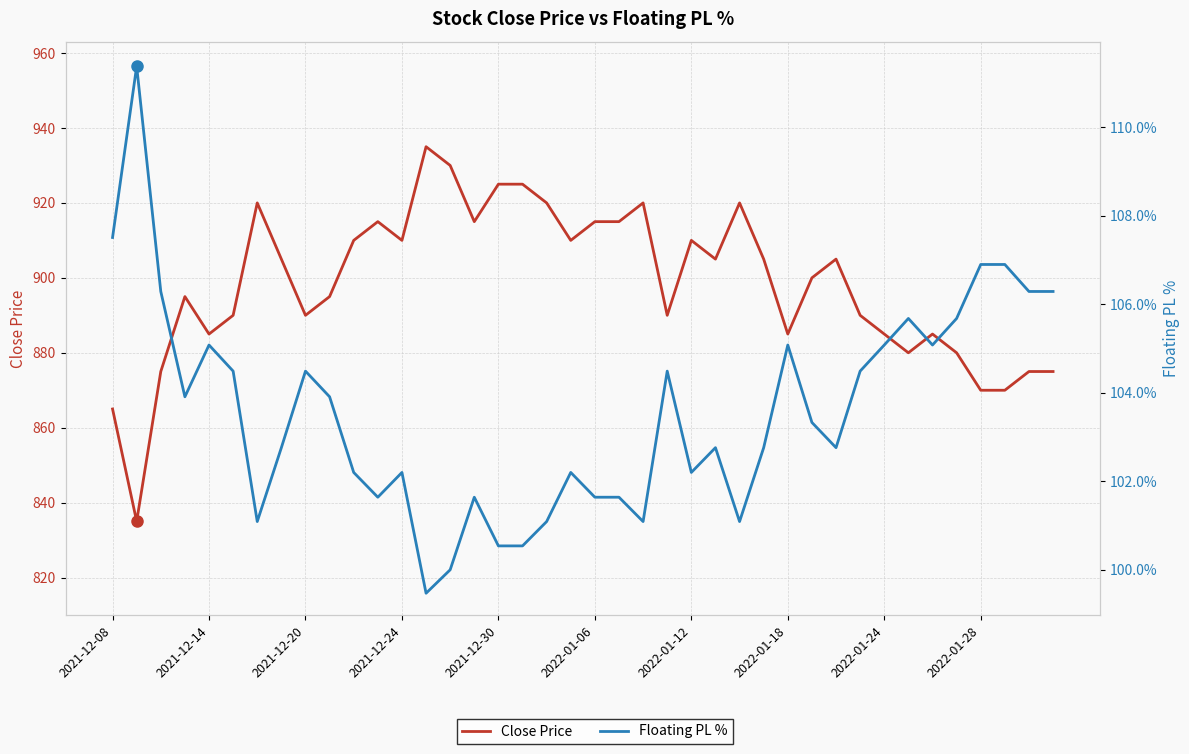

Is it true that Close Price equals 461.4 at 2022-01-06?

False